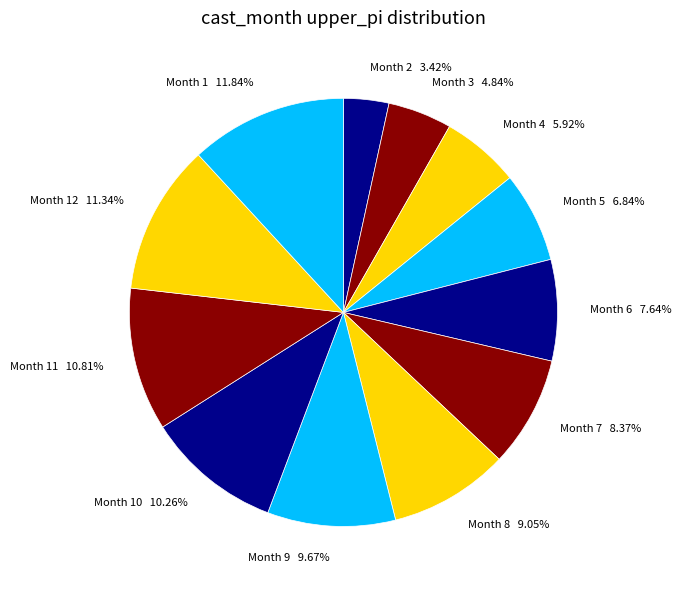

Does Month 6 account for over 50% of the chart?

No